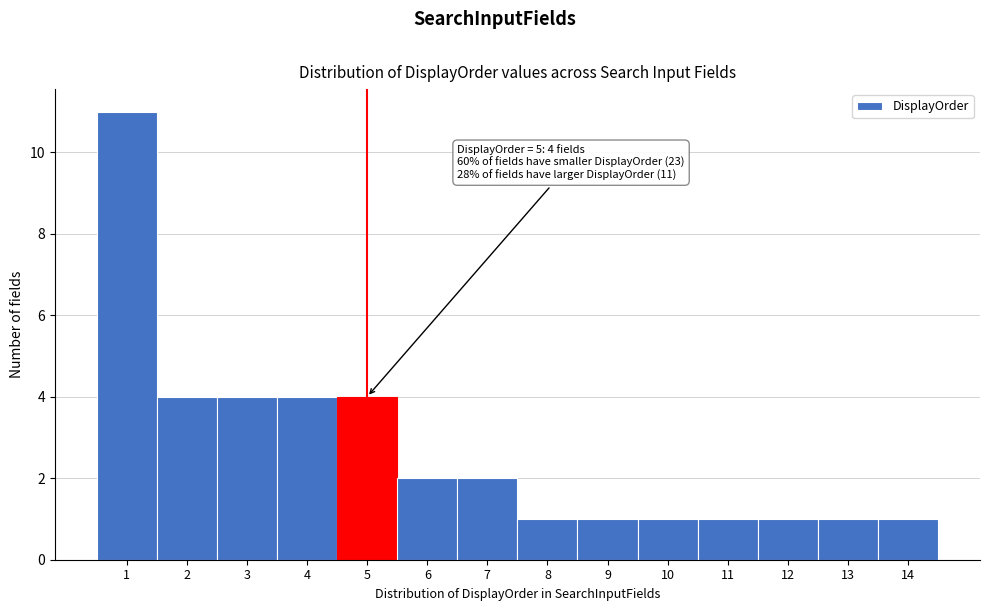

Over which range of the x-axis is the bar tallest?

0.5 to 1.5